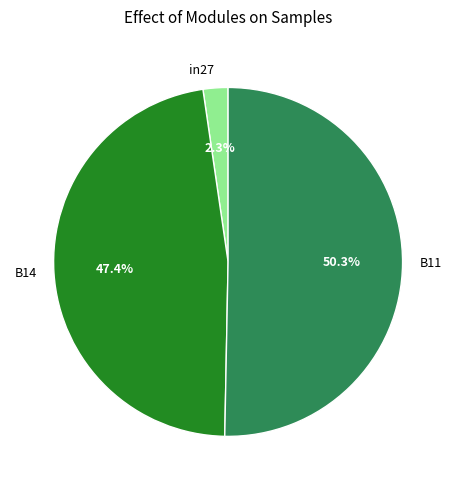

Which category accounts for the majority?

B11